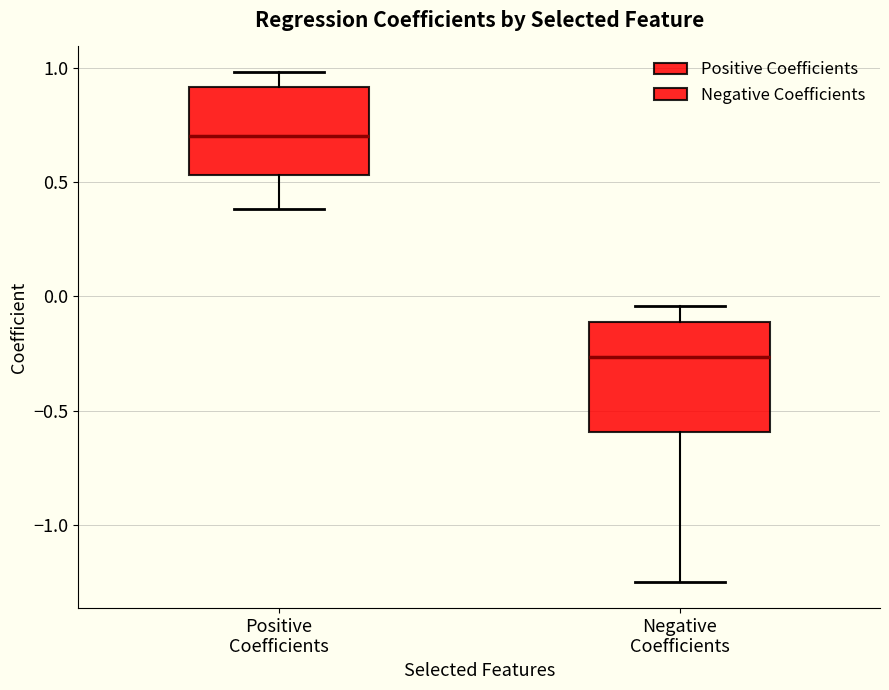

Comparing the boxes themselves (not the whiskers), which one is the tallest?

Negative Coefficients